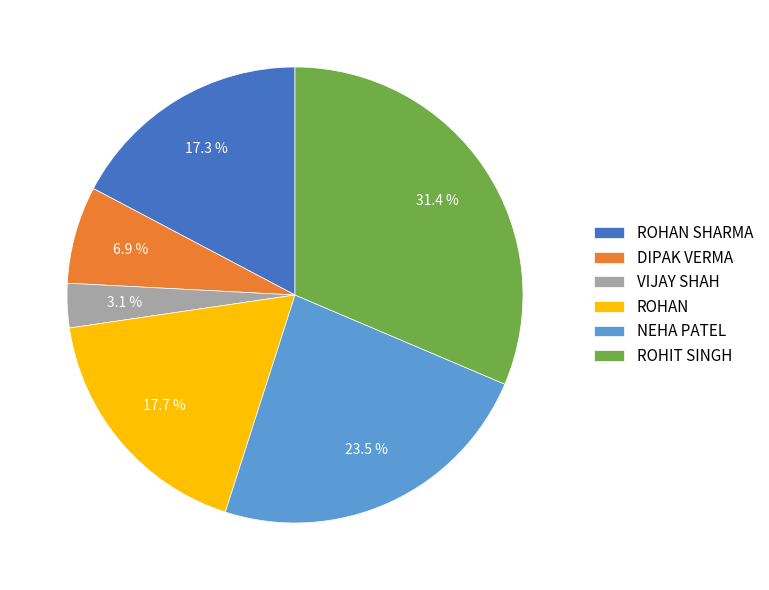

Which slice is the largest?

ROHIT SINGH